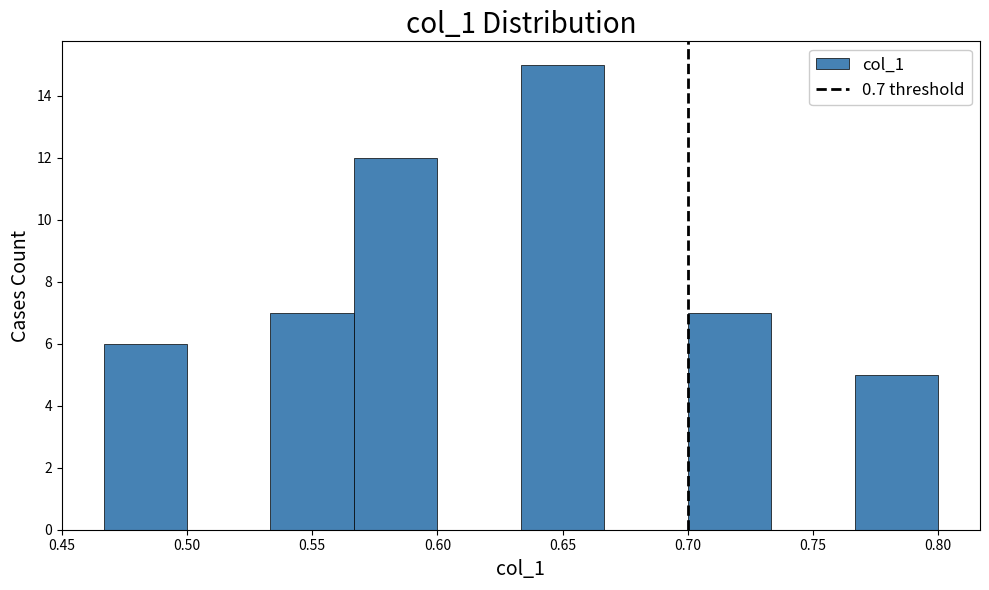

Reading left to right, transcribe this chart: for each bar, give the range it covers on the x-axis and its height. Neither the bar edges nor the heights are printed on the chart, so give them approximately, as read against the axes.

0.465 to 0.500: 6
0.500 to 0.535: 0
0.535 to 0.565: 7
0.565 to 0.600: 12
0.600 to 0.635: 0
0.635 to 0.665: 15
0.665 to 0.700: 0
0.700 to 0.735: 7
0.735 to 0.765: 0
0.765 to 0.800: 5